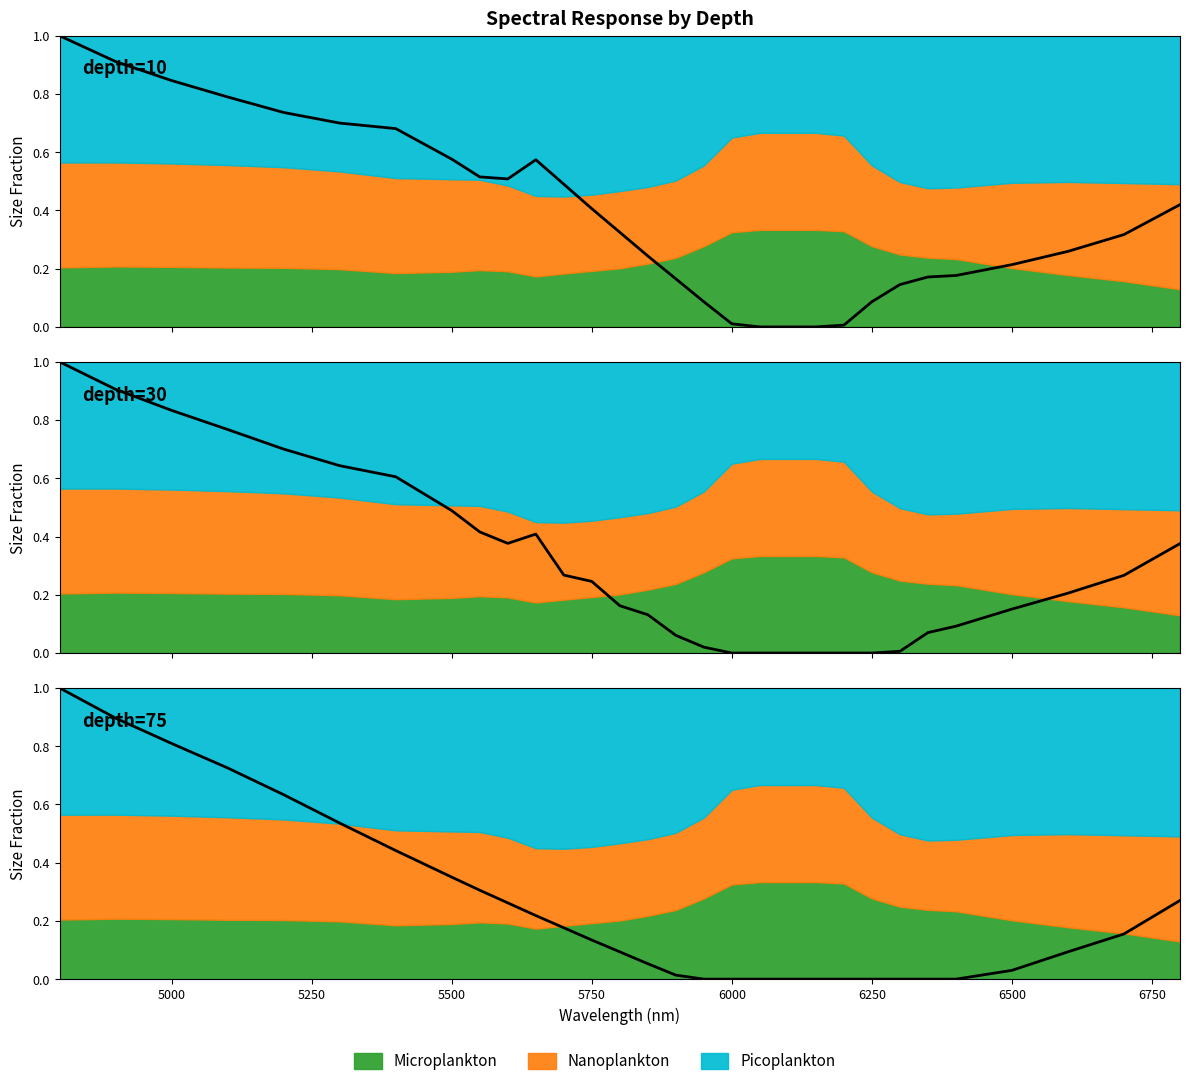

Rank the series by their average value, from lowest to highest.

depth=75, depth=30, depth=10